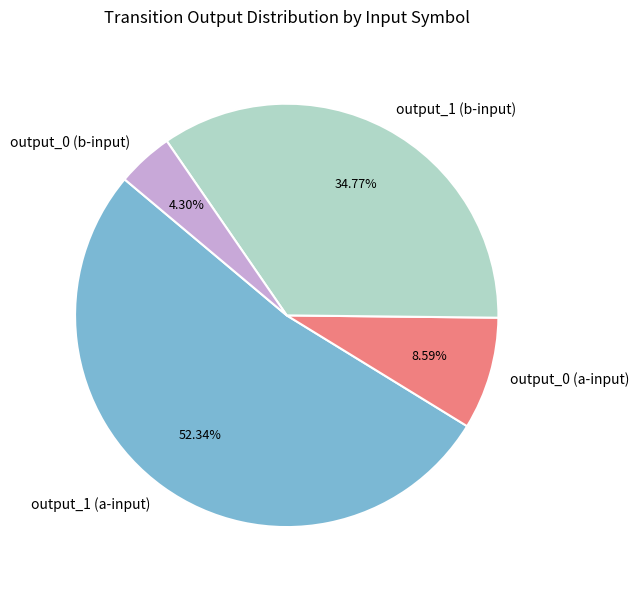

True or false: output_1 (a-input) accounts for 52% of the total.

True